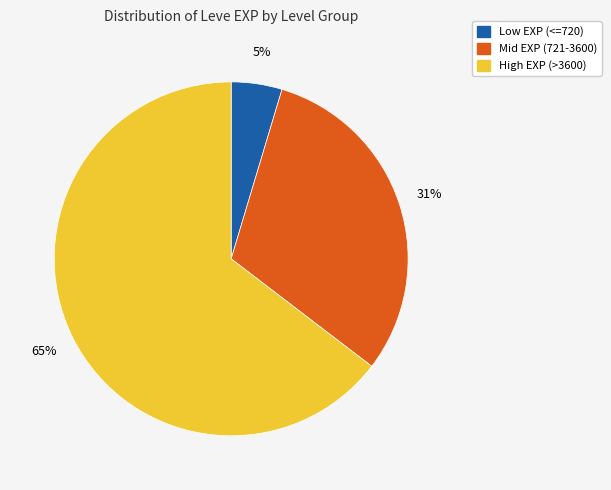

Is the sum of High EXP (>3600) and Low EXP (<=720) greater than half?

Yes